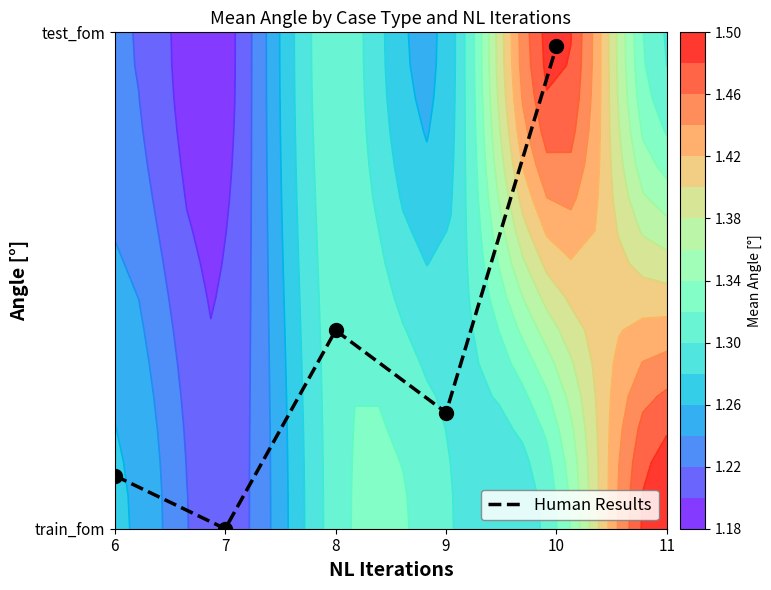

Is it true that the value at 6 is 0.1?

True